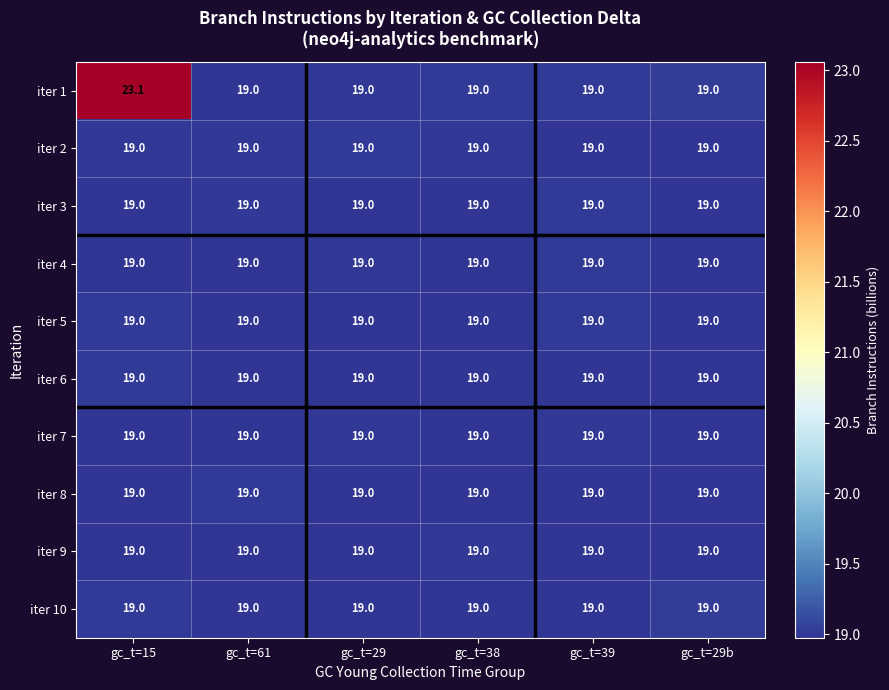

What is the difference between the iter 1 values at gc_t=61 and gc_t=15?

4.1